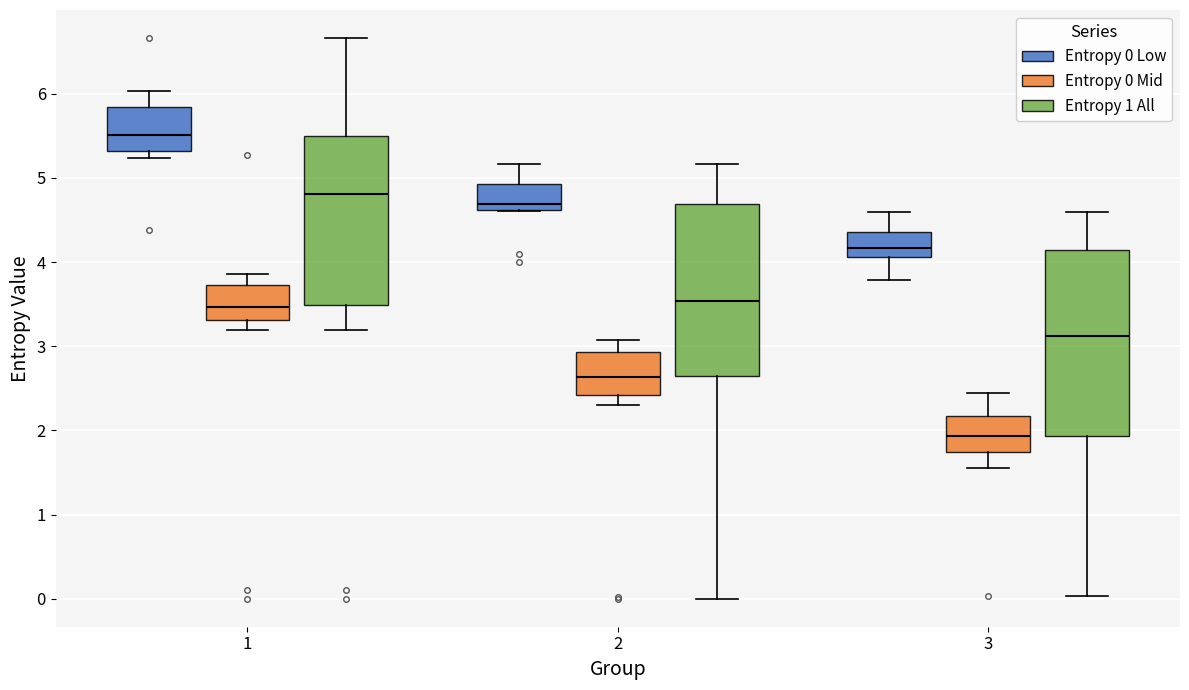

Reading left to right, read every box against the y-axis: the position of its median line, the range the box covers, and the ends of its whiskers. The values are not printed on the chart, so give them approximately, as read against the axis.

1 (Entropy 0 Low): median 5.5, box 5.3 to 5.8, whiskers 5.2 to 6.0
1 (Entropy 0 Mid): median 3.5, box 3.3 to 3.7, whiskers 3.2 to 3.9
1 (Entropy 1 All): median 4.8, box 3.5 to 5.5, whiskers 3.2 to 6.7
2 (Entropy 0 Low): median 4.7, box 4.6 to 4.9, whiskers 4.6 to 5.2
2 (Entropy 0 Mid): median 2.6, box 2.4 to 2.9, whiskers 2.3 to 3.1
2 (Entropy 1 All): median 3.5, box 2.6 to 4.7, whiskers 0.0 to 5.2
3 (Entropy 0 Low): median 4.2, box 4.1 to 4.4, whiskers 3.8 to 4.6
3 (Entropy 0 Mid): median 1.9, box 1.7 to 2.2, whiskers 1.6 to 2.4
3 (Entropy 1 All): median 3.1, box 1.9 to 4.1, whiskers 0.0 to 4.6